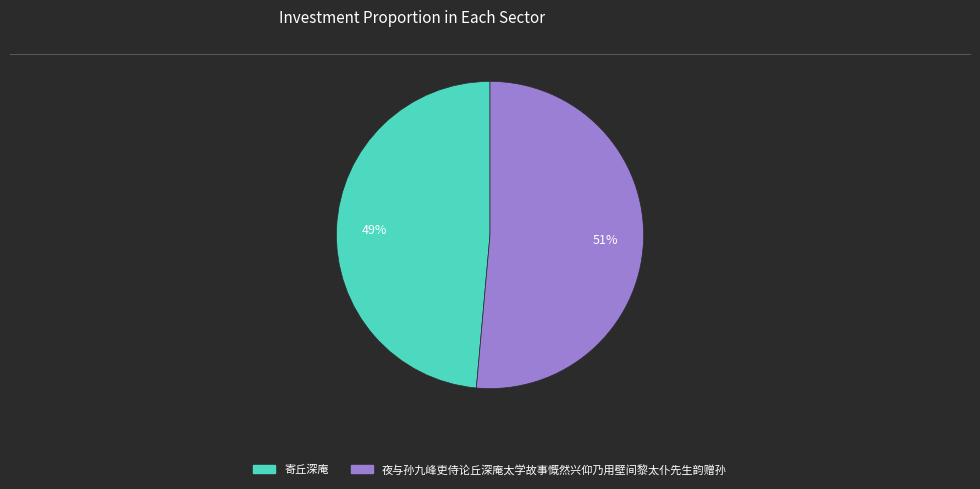

Which has a higher value, 夜与孙九峰吏侍论丘深庵太学故事慨然兴仰乃用壁间黎太仆先生韵赠孙 or 寄丘深庵?

夜与孙九峰吏侍论丘深庵太学故事慨然兴仰乃用壁间黎太仆先生韵赠孙